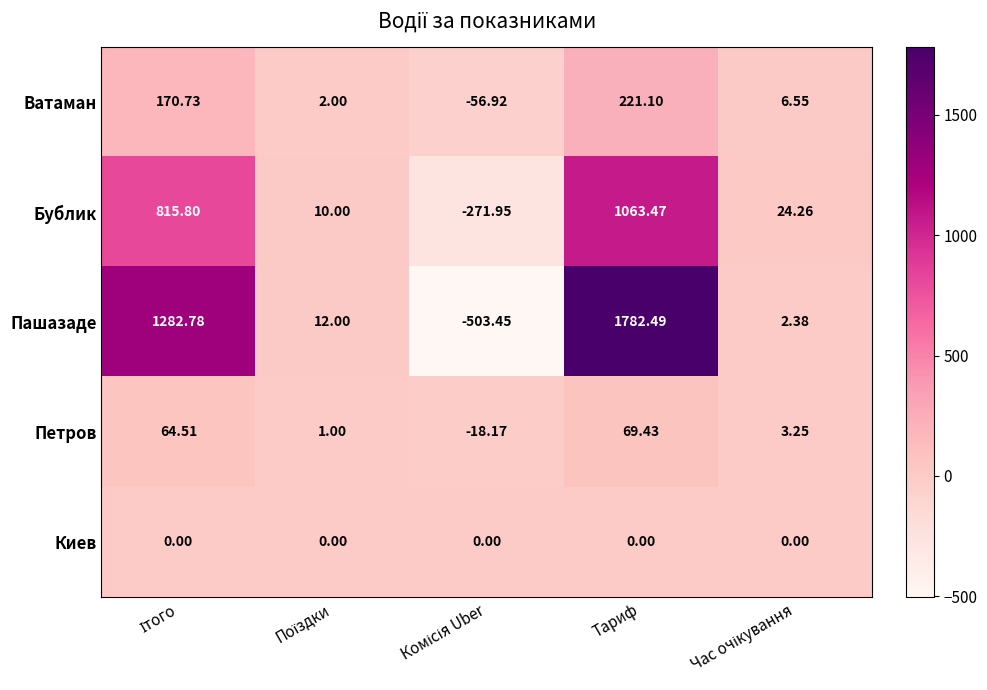

Rank the series by their maximum value, from highest to lowest.

Пашазаде, Бублик, Ватаман, Петров, Киев